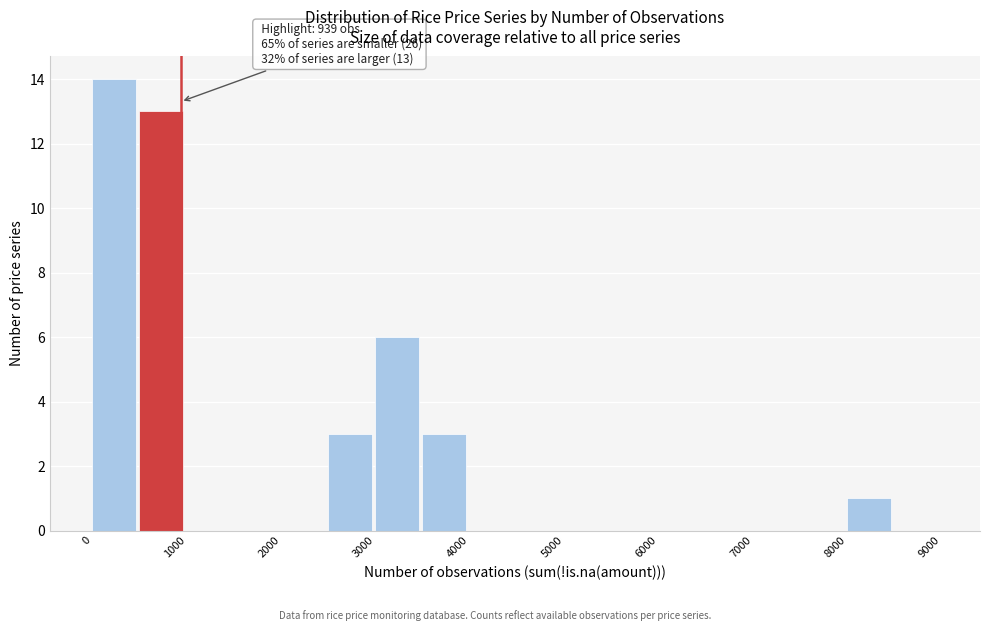

Over which range of the x-axis is the bar tallest?

0 to 500